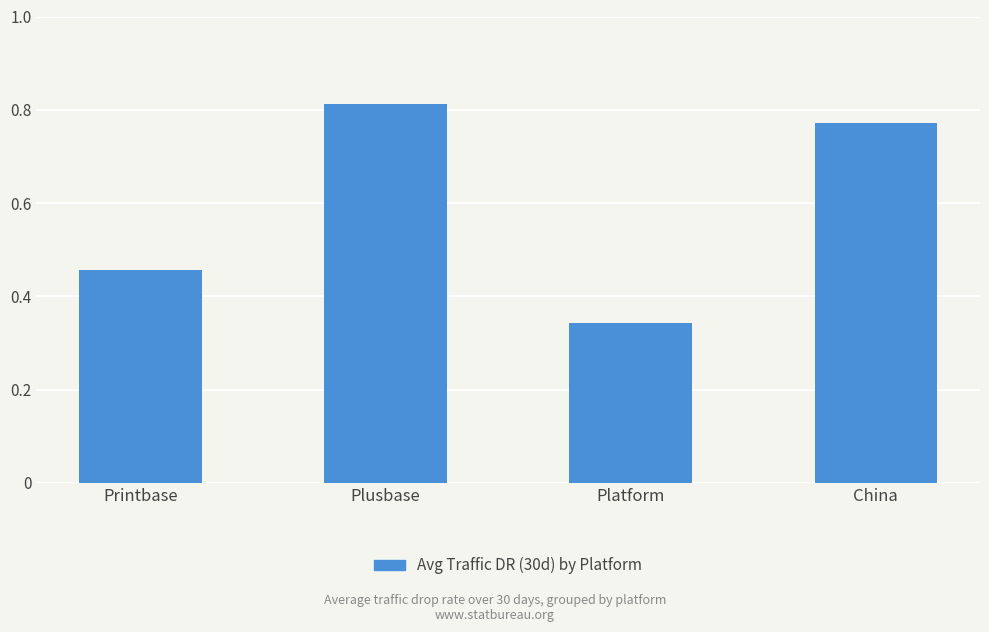

Count the number of data series in this chart.

1